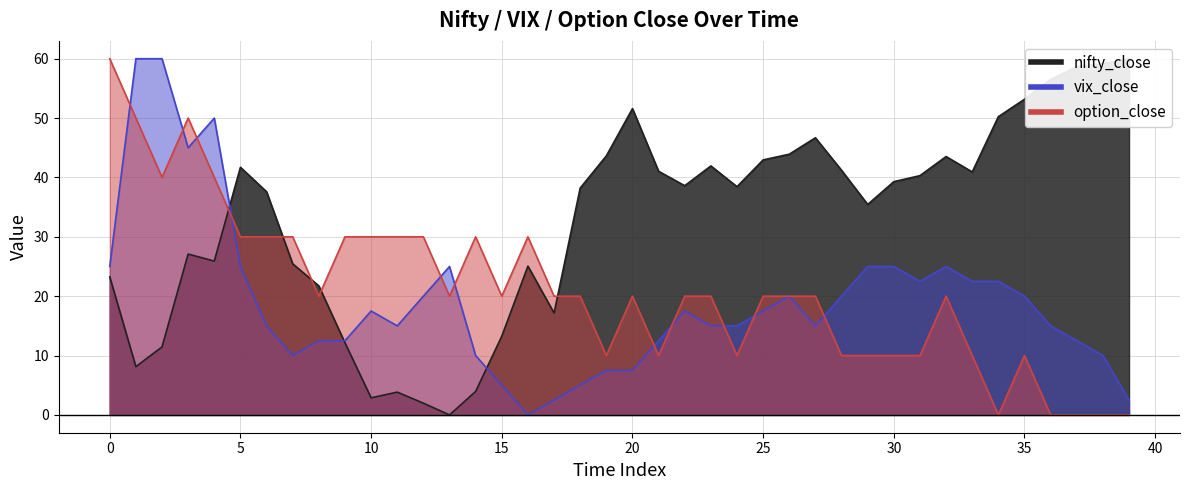

True or false: nifty_close has a value of 38.2 at 18.

True